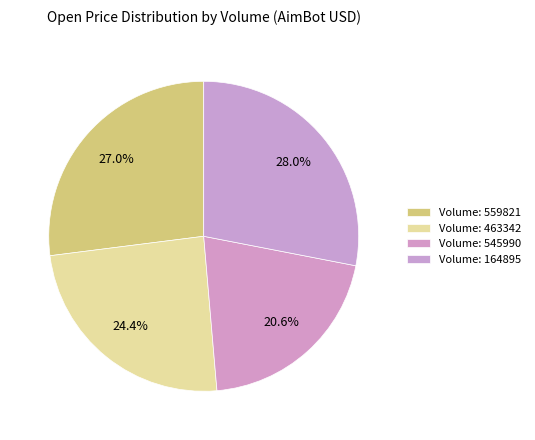

Count the number of slices in the pie.

4